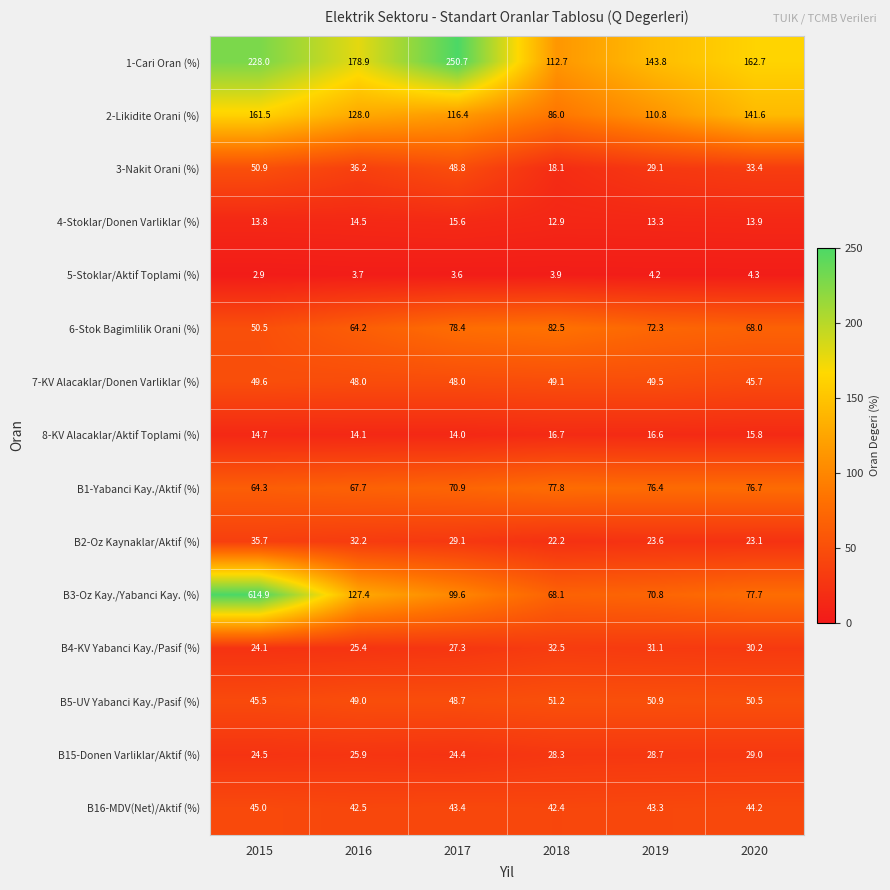

Which series has the widest spread of values?

B3-Oz Kay./Yabanci Kay. (%)